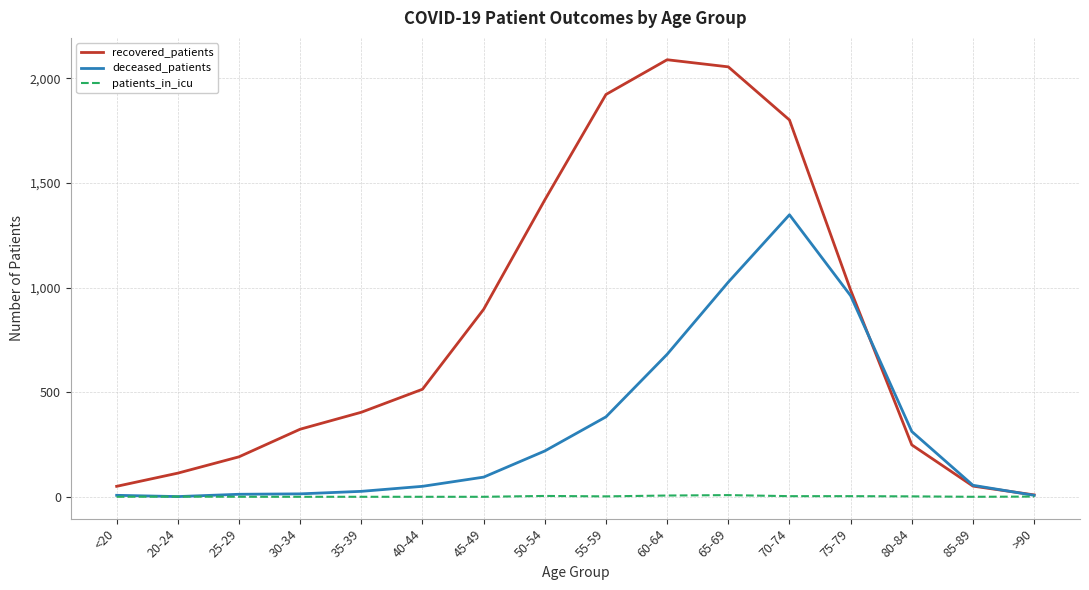

True or false: recovered_patients has a value of 2089 at 60-64.

True